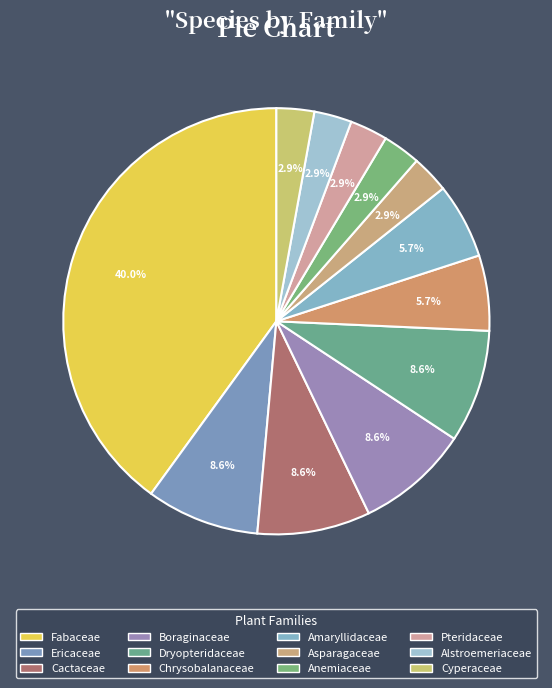

Which category has the biggest portion of the pie?

Fabaceae